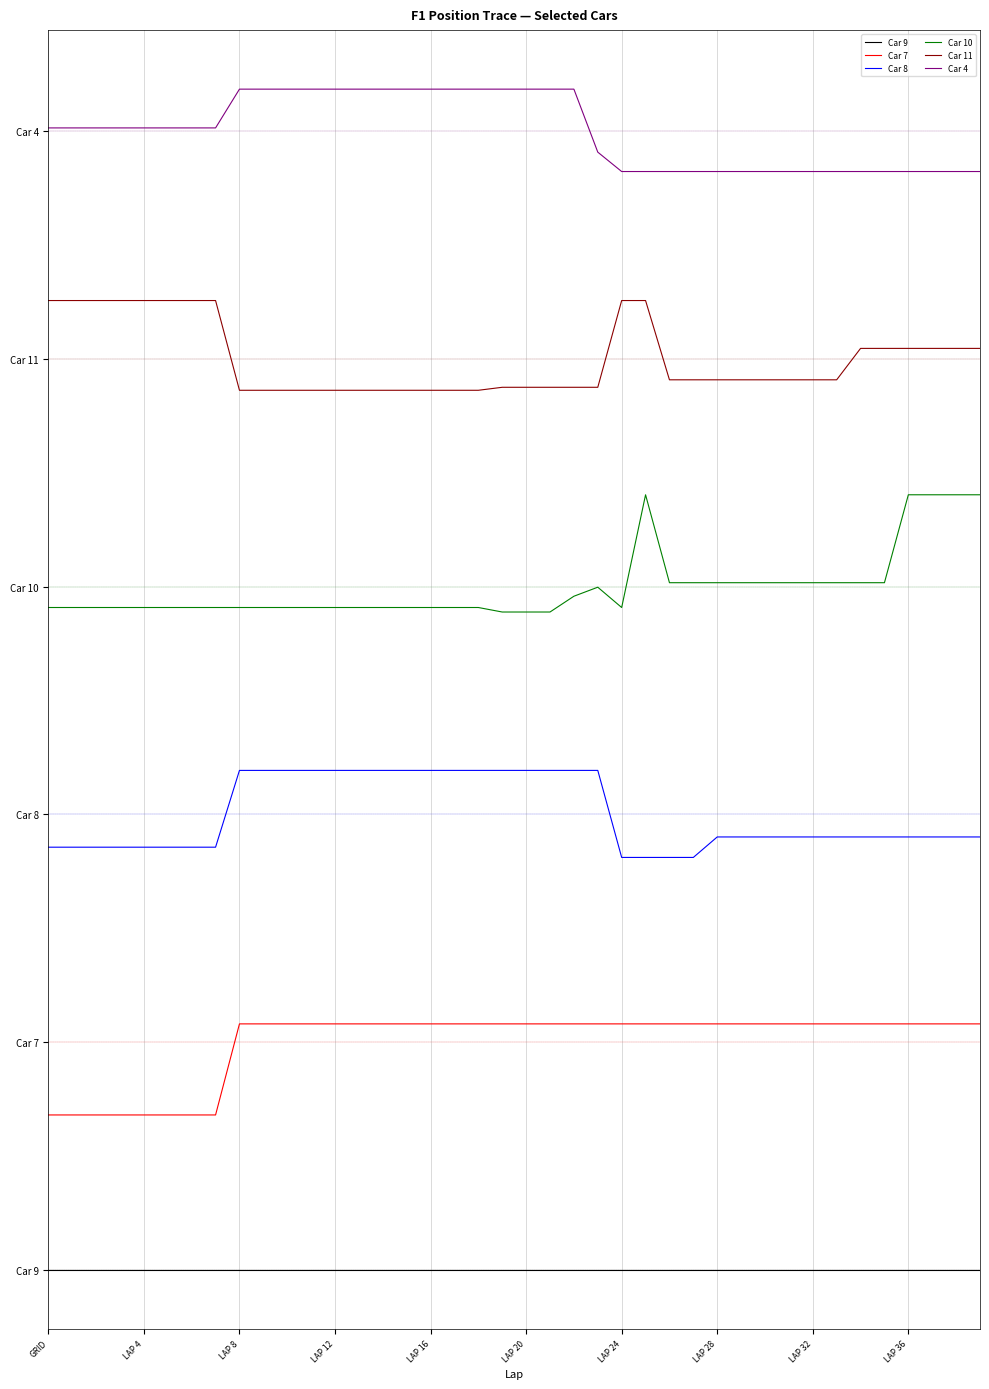

What is the sum of all Car 8 values?

2000.0